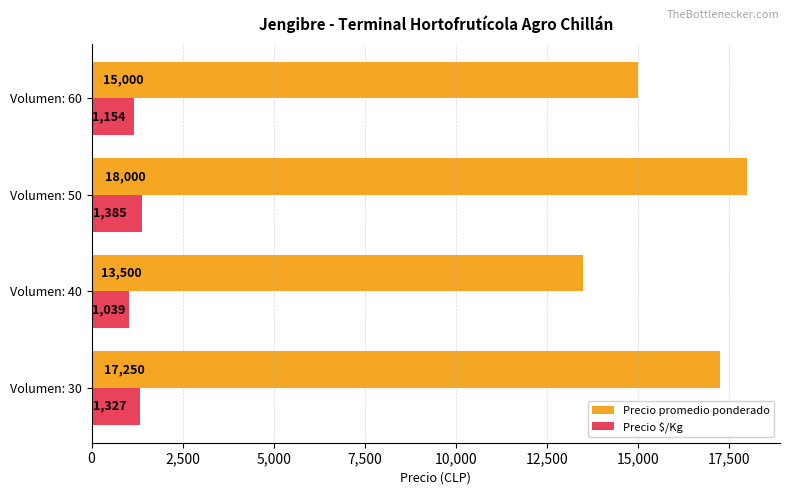

At which label is Precio promedio ponderado closest to 15750?

Volumen: 60